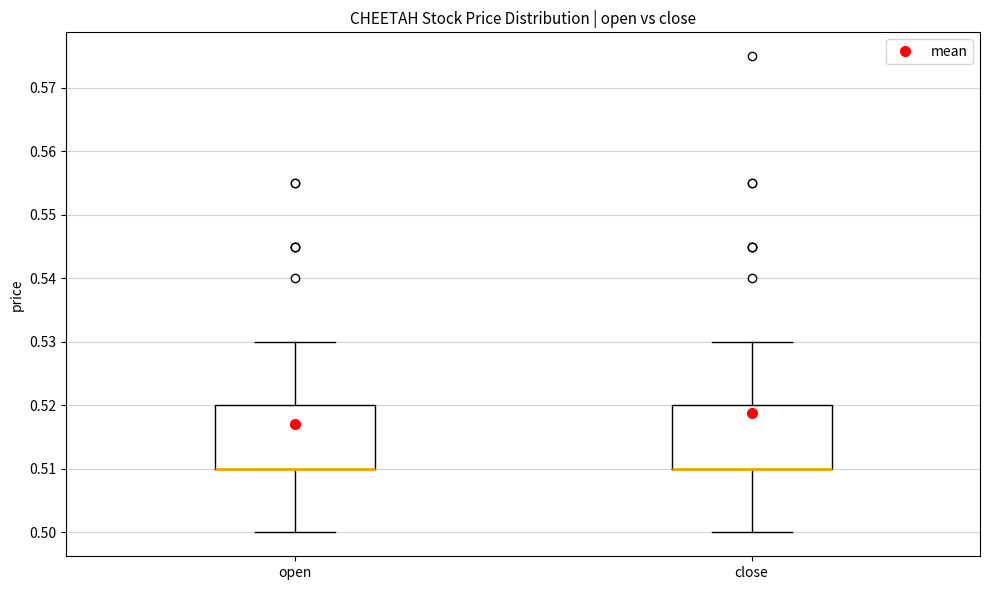

Reading left to right, read every box against the y-axis: the position of its median line, the range the box covers, and the ends of its whiskers. The values are not printed on the chart, so give them approximately, as read against the axis.

open: median 0.51 (drawn on the box's lower edge), box 0.51 to 0.52, whiskers 0.50 to 0.53
close: median 0.51 (drawn on the box's lower edge), box 0.51 to 0.52, whiskers 0.50 to 0.53